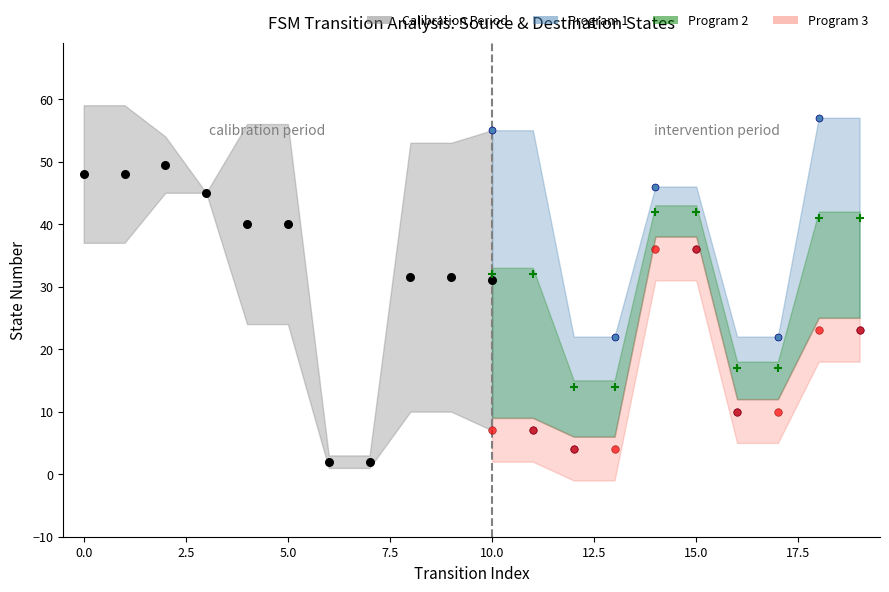

At how many categories does at least one series exceed 56?

4